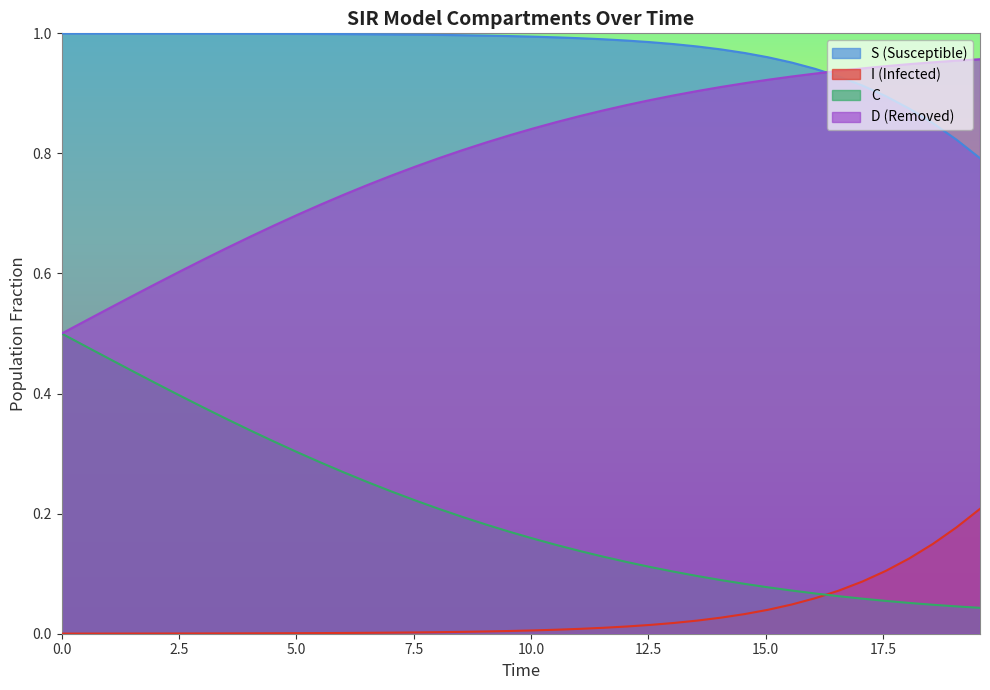

Which series has the largest total across all categories?

S (Susceptible)